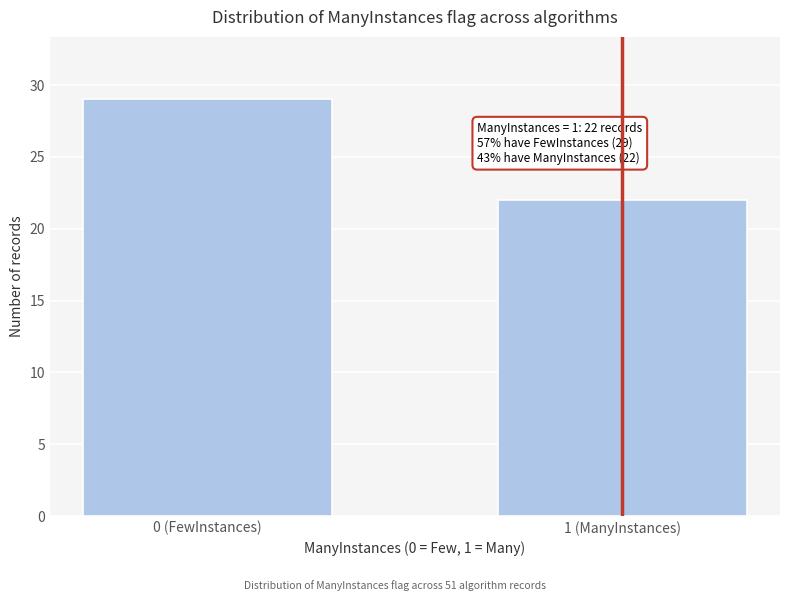

Reading left to right, list all the values displayed in this chart.

0 (FewInstances)=29	1 (ManyInstances)=22